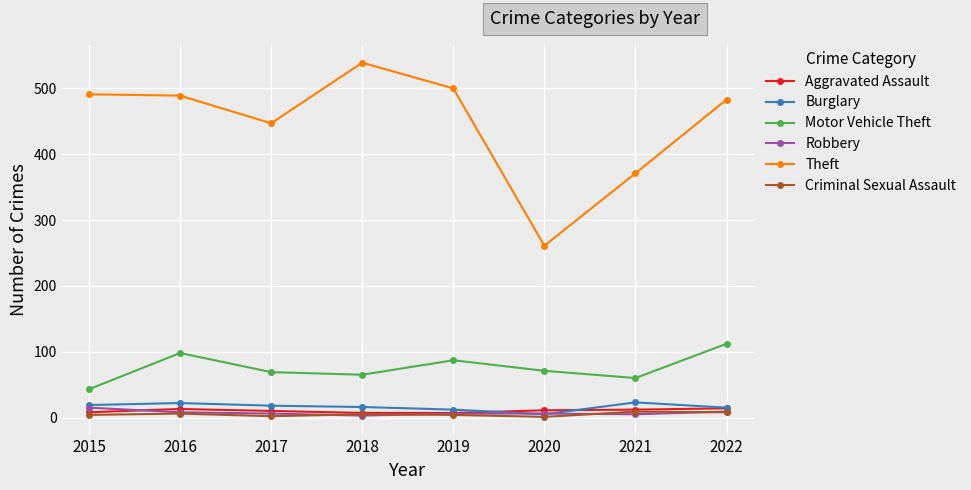

At which label does Motor Vehicle Theft reach its peak?

2022